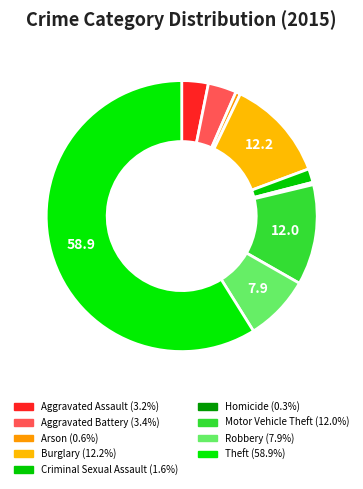

Which has a higher value, Theft or Aggravated Assault?

Theft